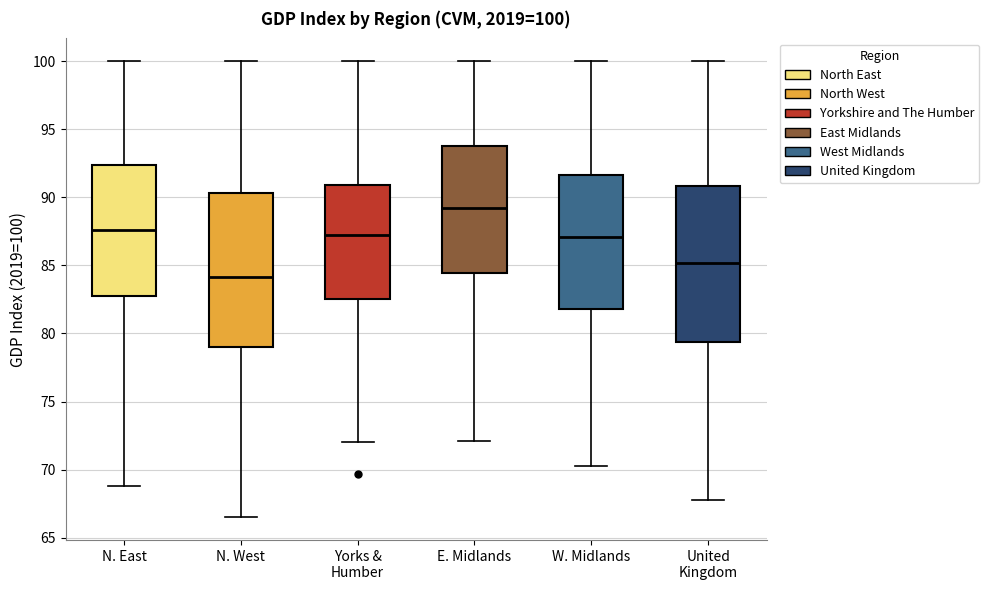

Which box has the highest median line?

E. Midlands